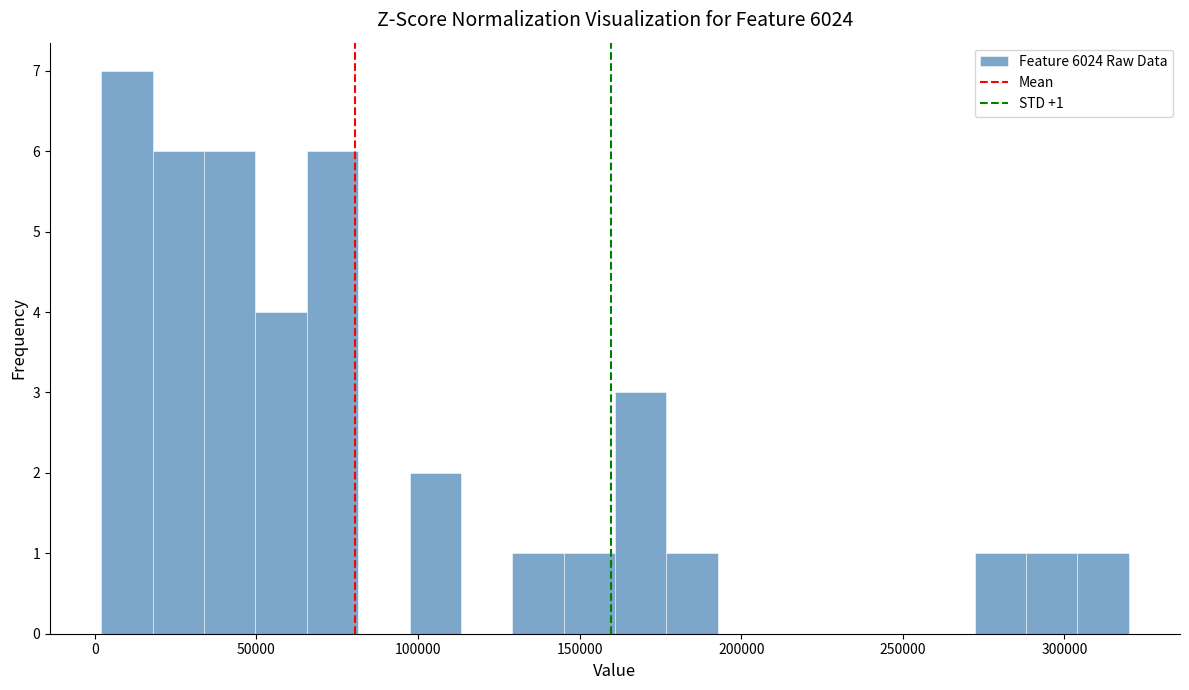

Read against the x-axis, roughly where is the centre of the tallest bar?

10000